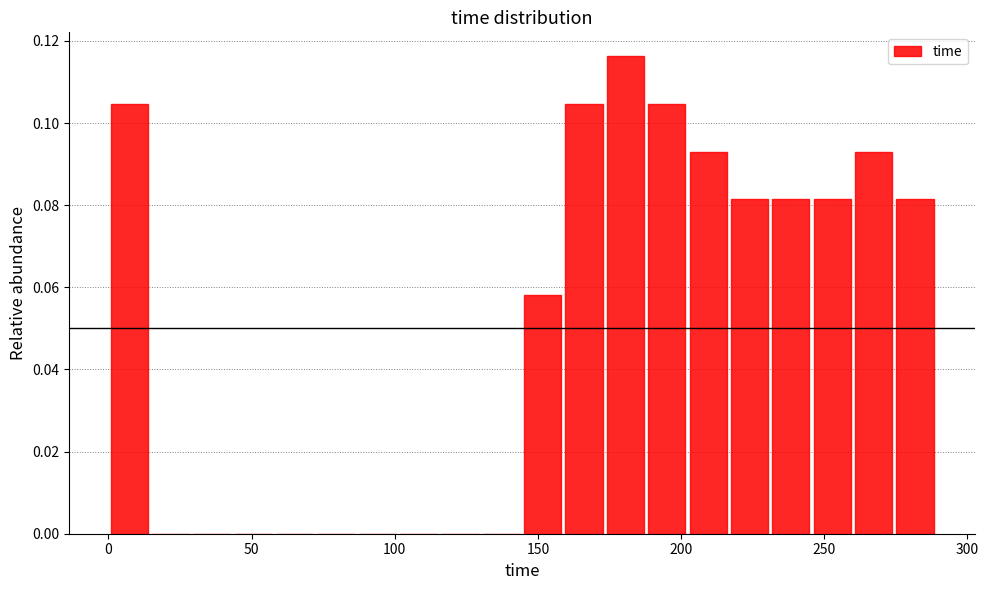

Read against the x-axis, roughly where is the centre of the tallest bar?

180